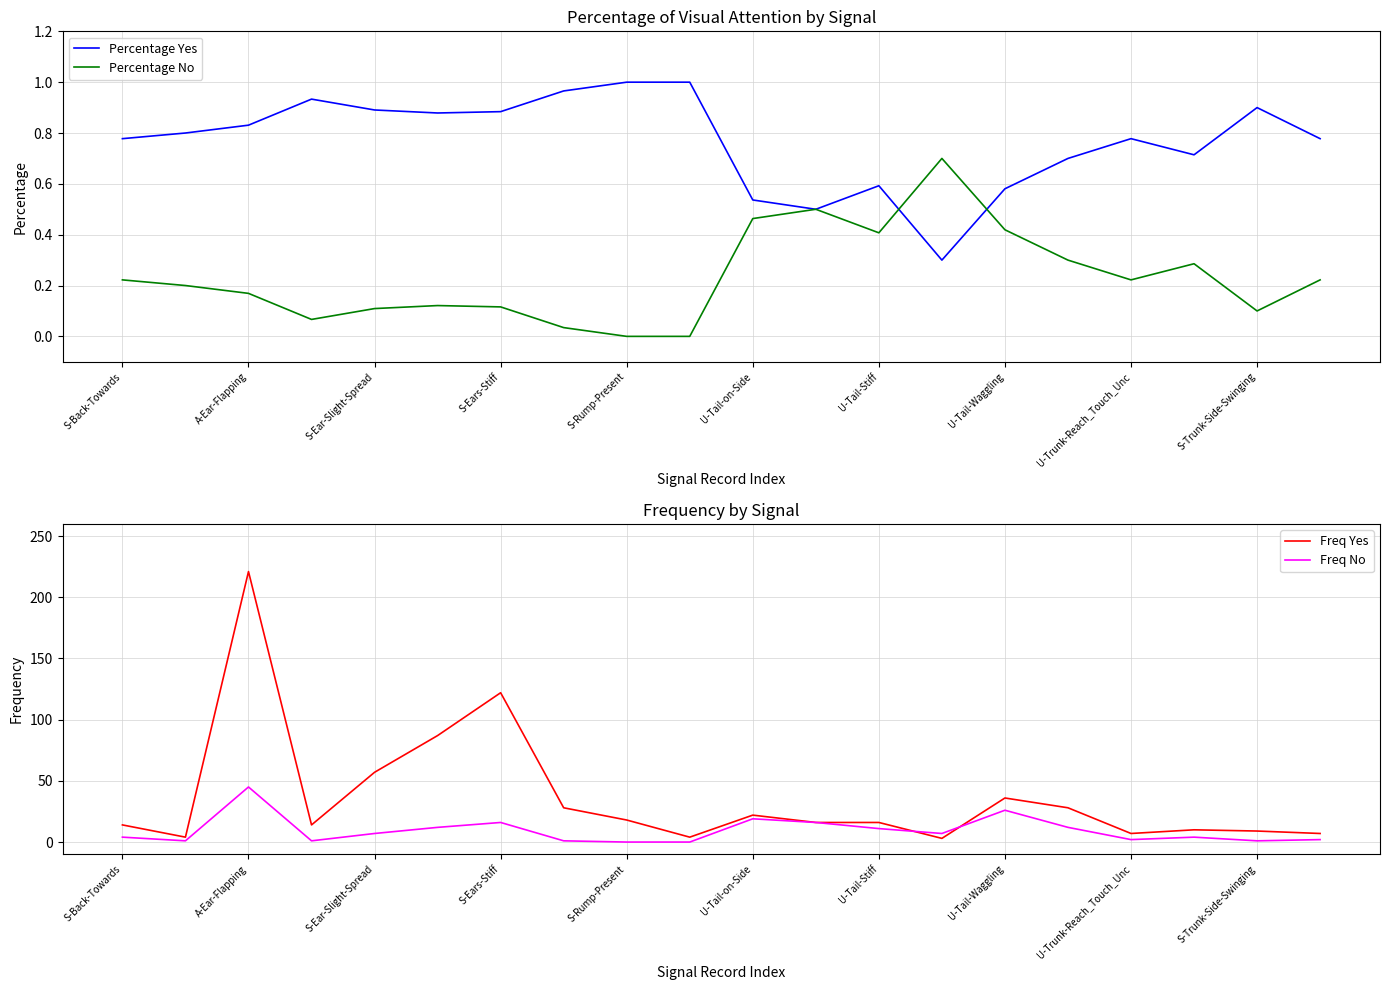

Which series has the widest spread of values?

Freq Yes